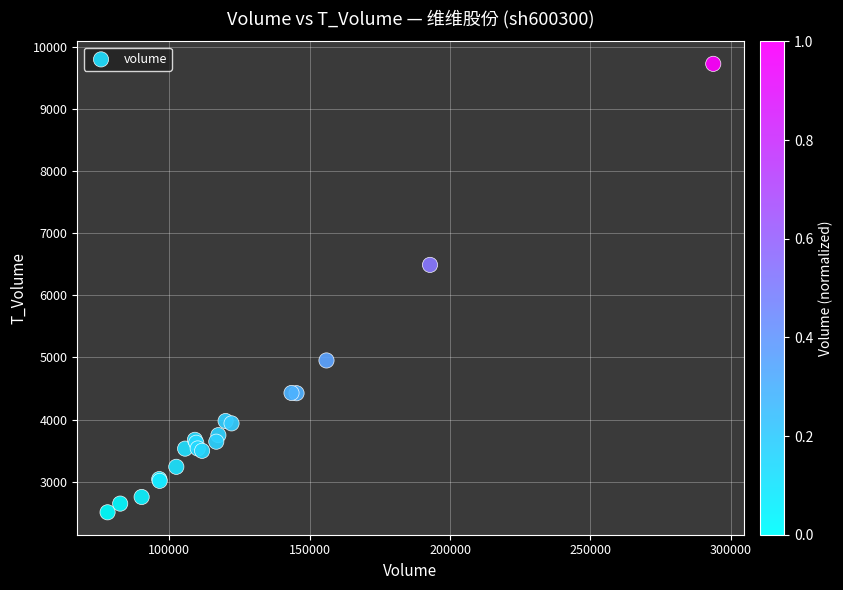

What Y value in the scatter plot is closest to 6118?

6492